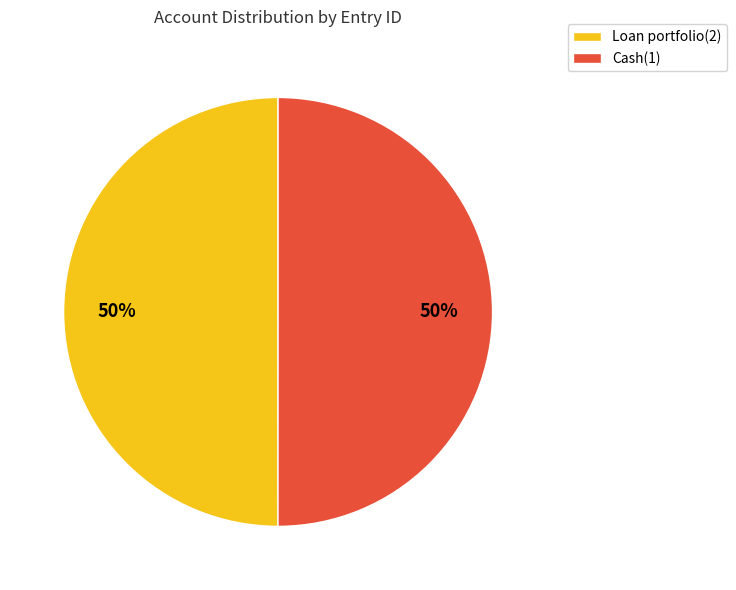

The Loan portfolio(2) slice represents 59% of the pie. True or false?

False